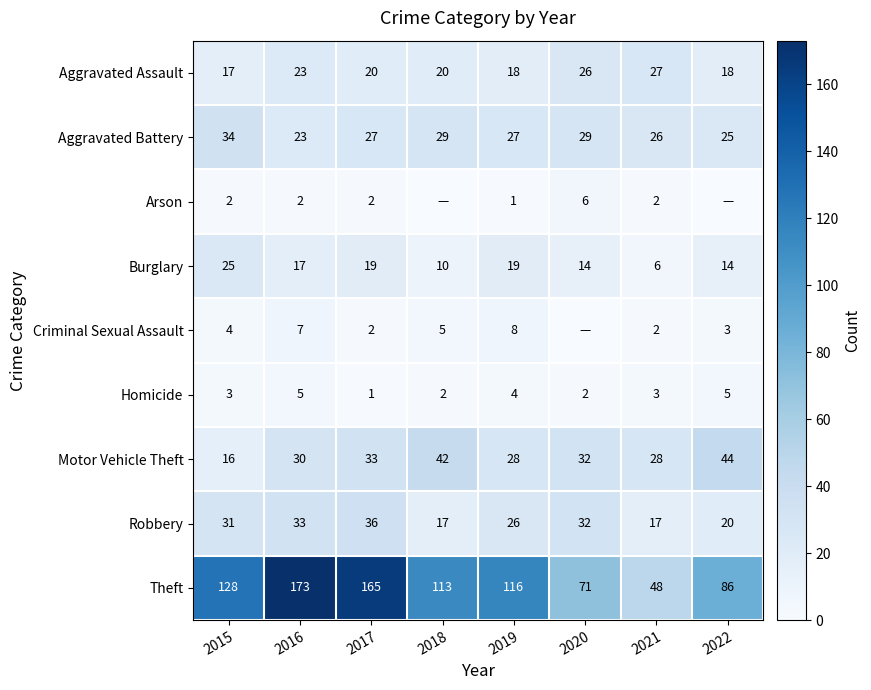

List the labels in order of Theft value, largest first.

2016, 2017, 2015, 2019, 2018, 2022, 2020, 2021